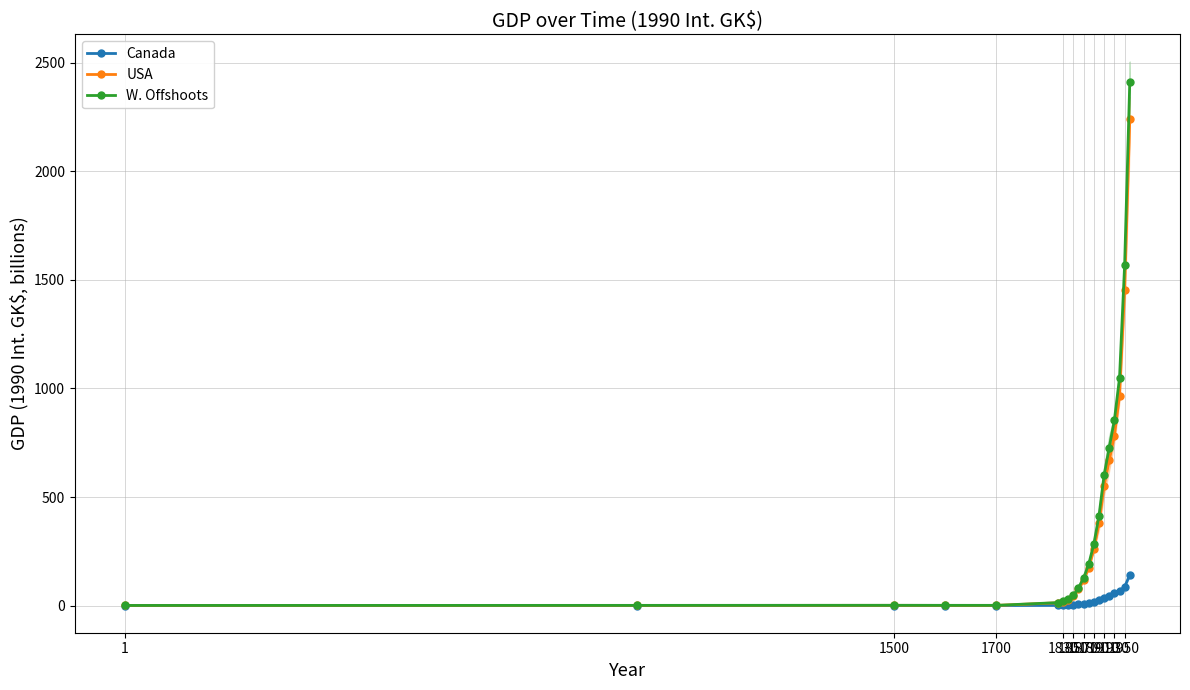

The value of W. Offshoots at 1890 is 144.3. True or false?

False